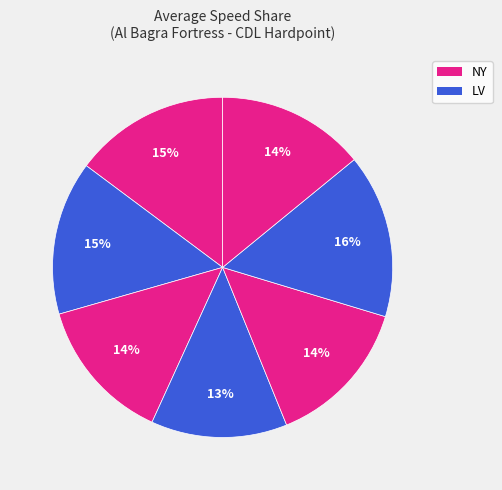

Count the number of slices in the pie.

7